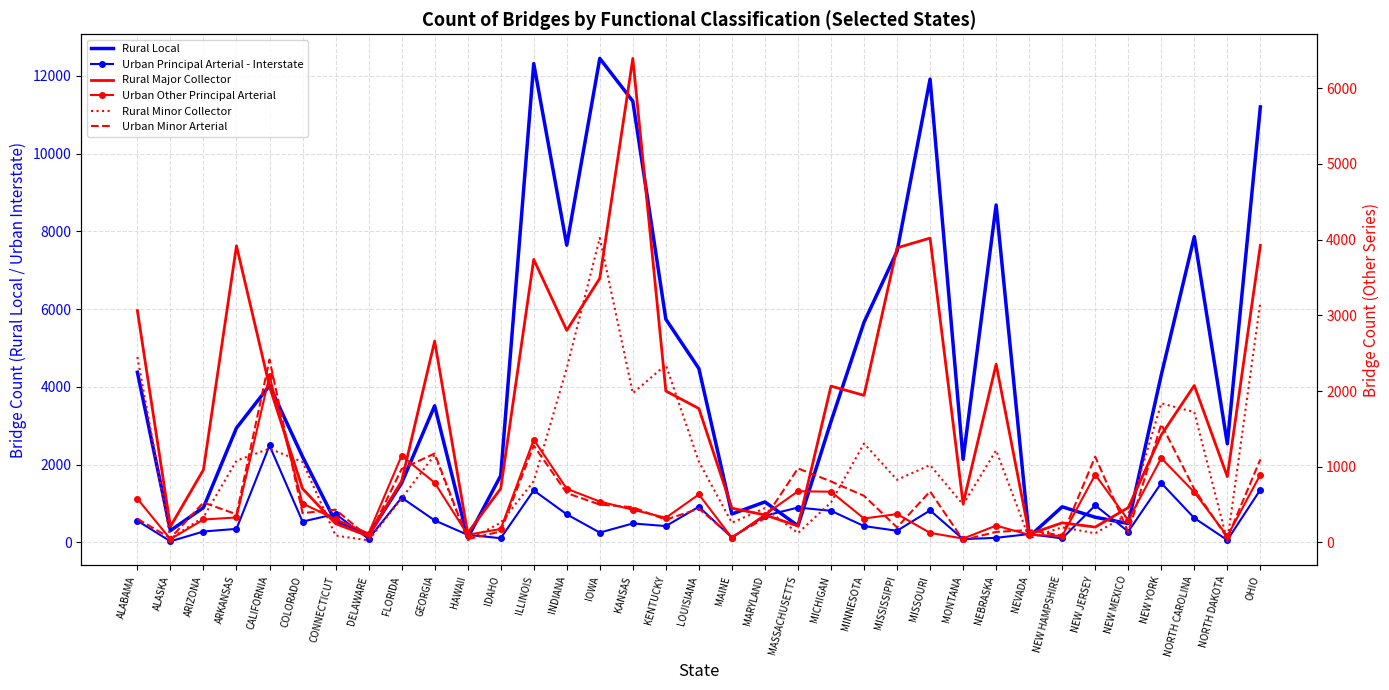

What is the label of the 6th point from the left?

COLORADO